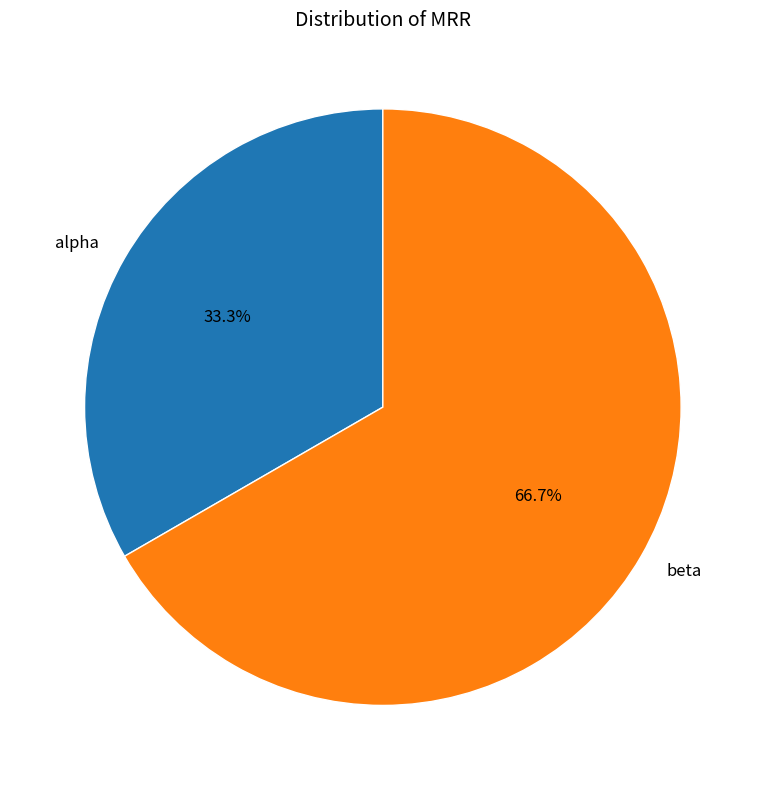

Is it true that alpha is 39% of the pie?

False